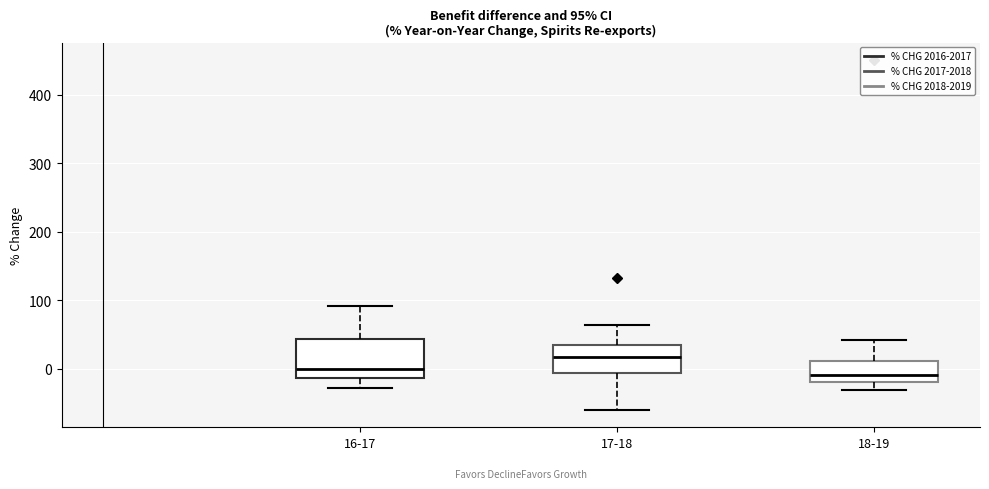

Which box is the tallest, from its lower edge to its upper edge?

16-17